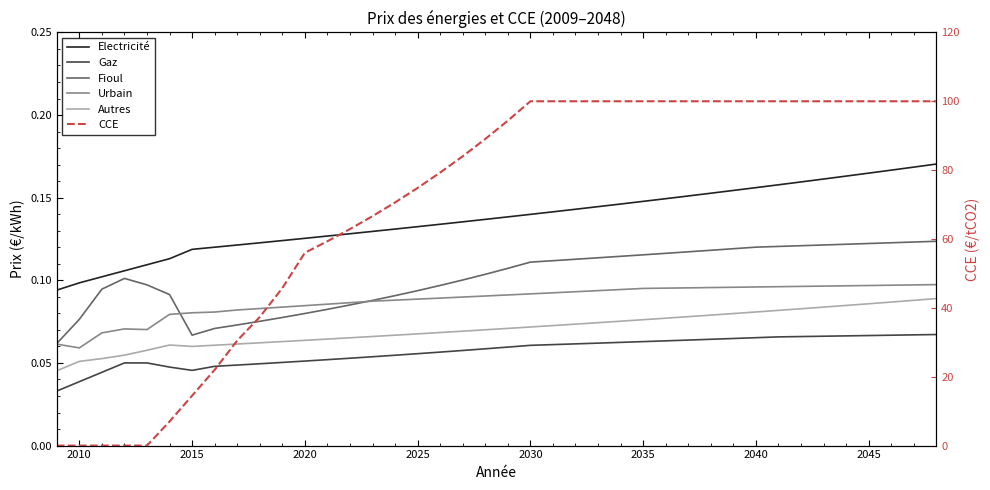

How many data points does each series have?

40